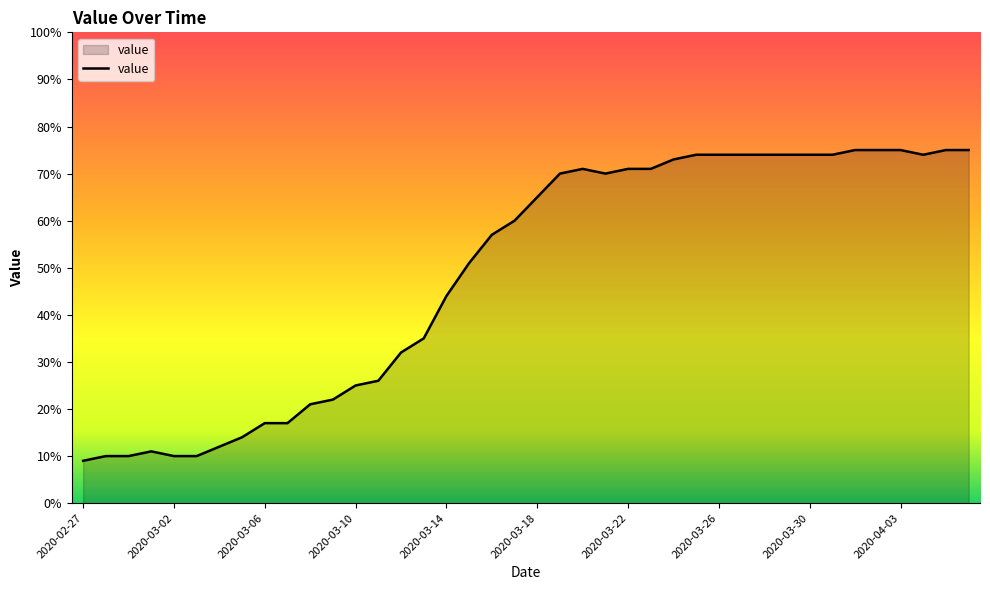

What is the average value?

49